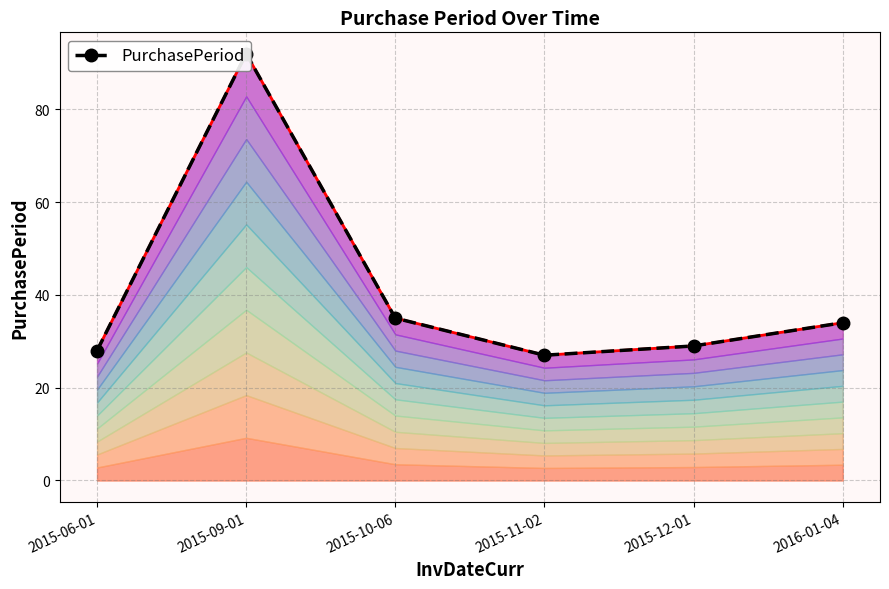

The value at 2015-11-02 is 27. True or false?

True